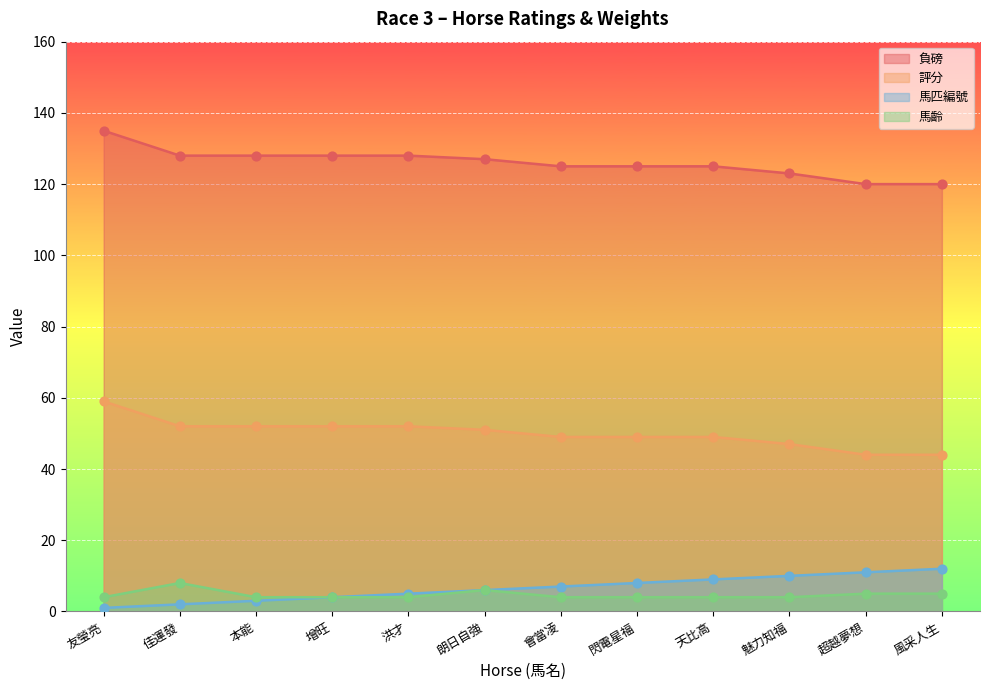

At how many categories does at least one series exceed 30?

12